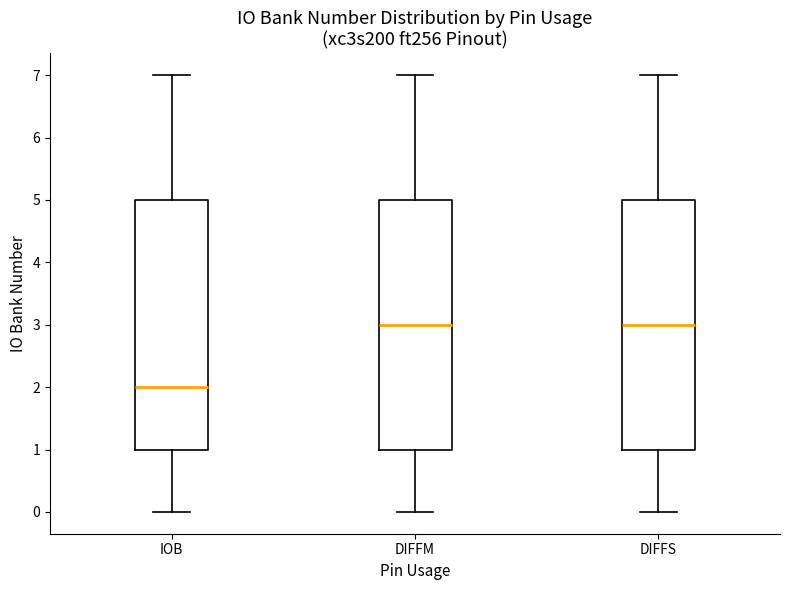

Which box has the lowest median line?

IOB